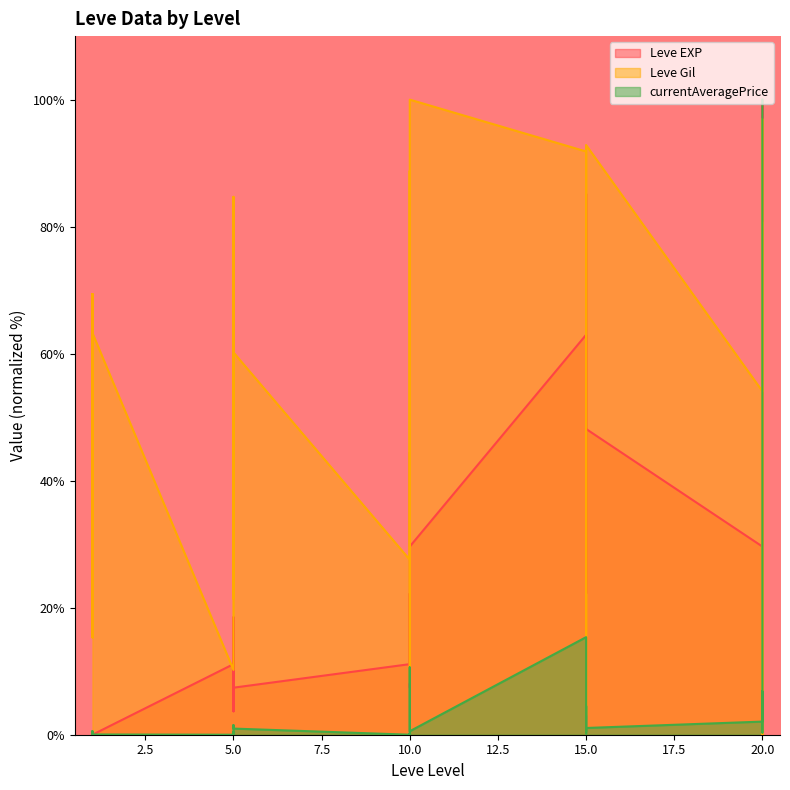

At how many categories does at least one series exceed 68?

15